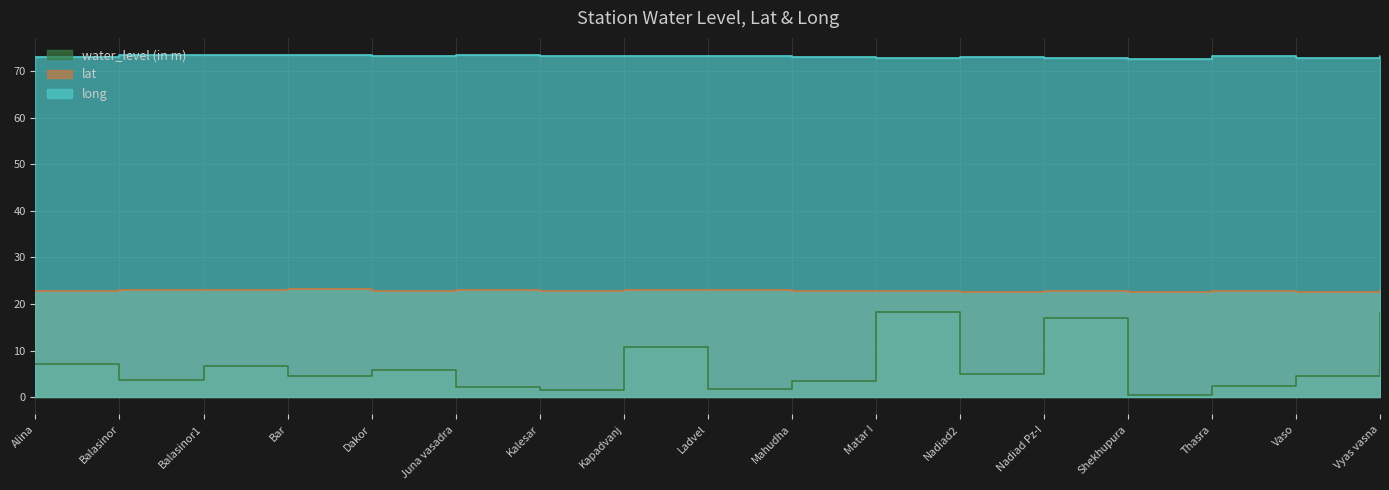

The long series shows 97.2 at Vyas vasna. True or false?

False